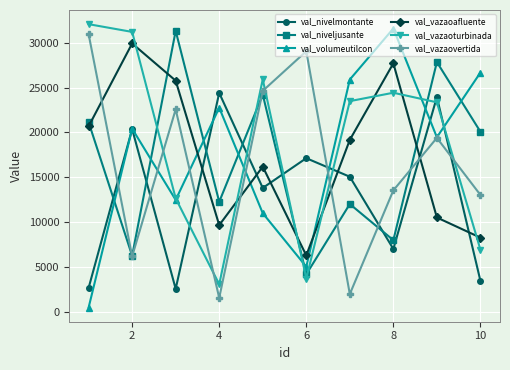

What is the greatest value displayed?

32067.4